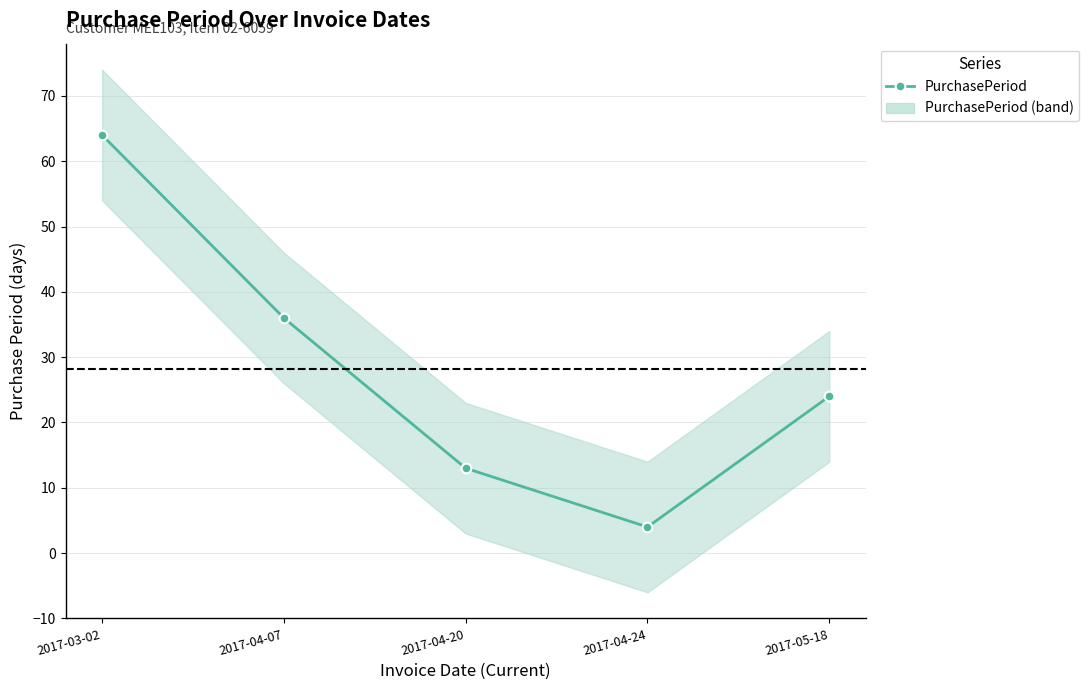

What is the approximate value at 2017-03-02, to the nearest 10?

60